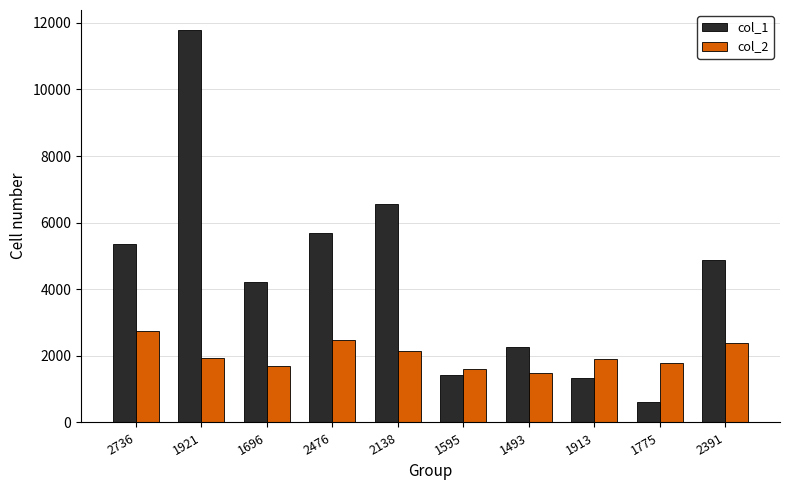

Where is col_1 nearest to the value 6208?

2138